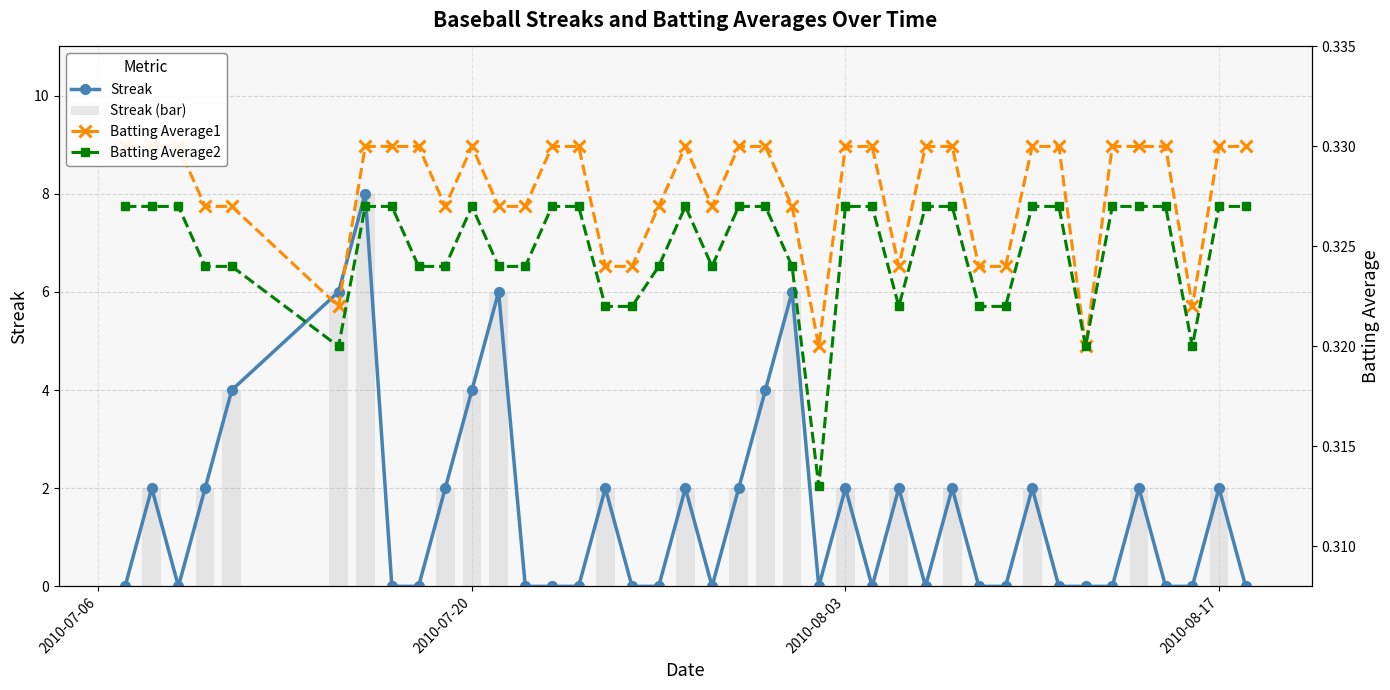

What is the difference between the maximum and minimum values in the Streak series?

8.0